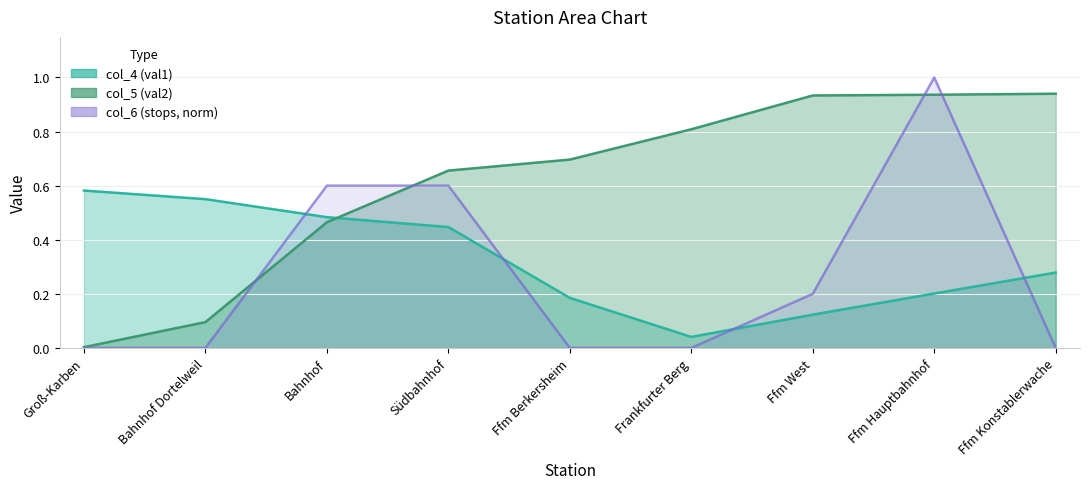

Which series changed the most between Ffm Berkersheim and Ffm Hauptbahnhof?

col_6 (stops)